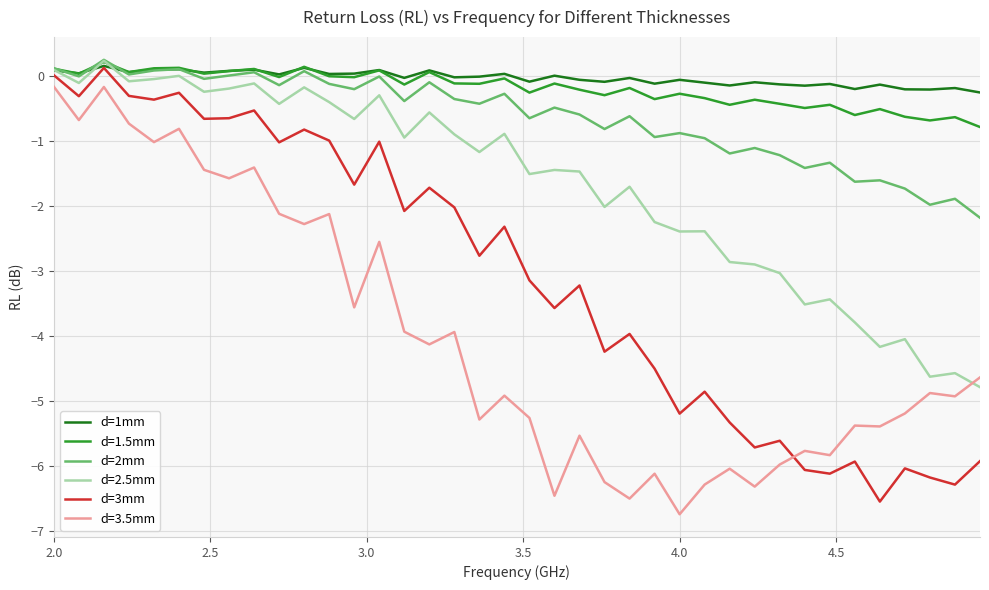

How many times do d=3.5mm and d=2.5mm cross each other?

1